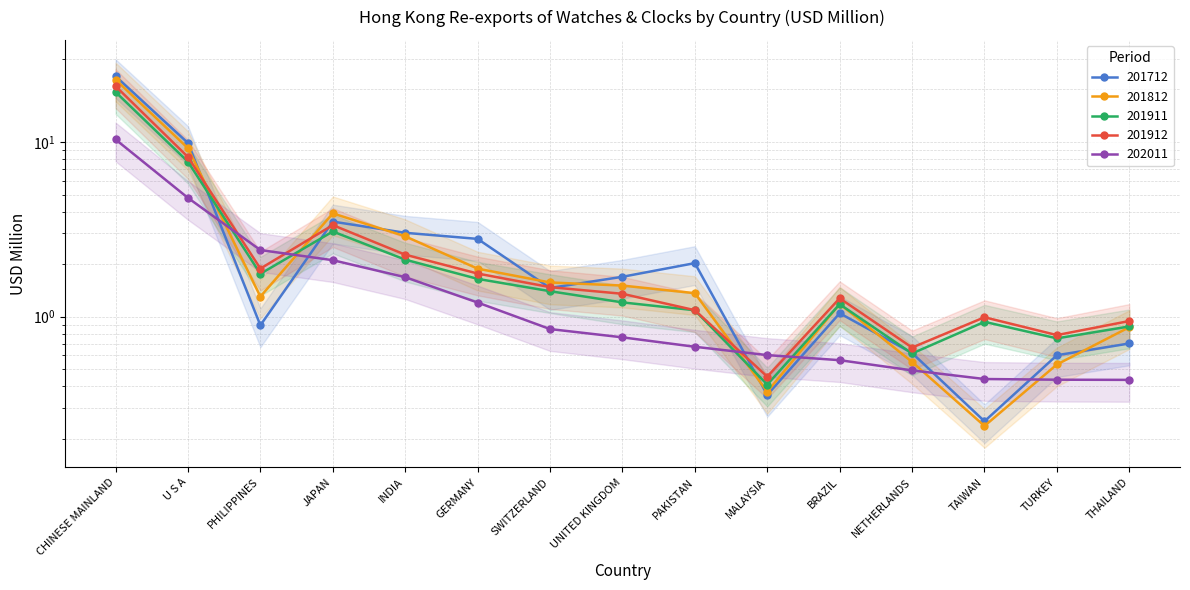

At which category is the sum across all series the highest?

CHINESE MAINLAND